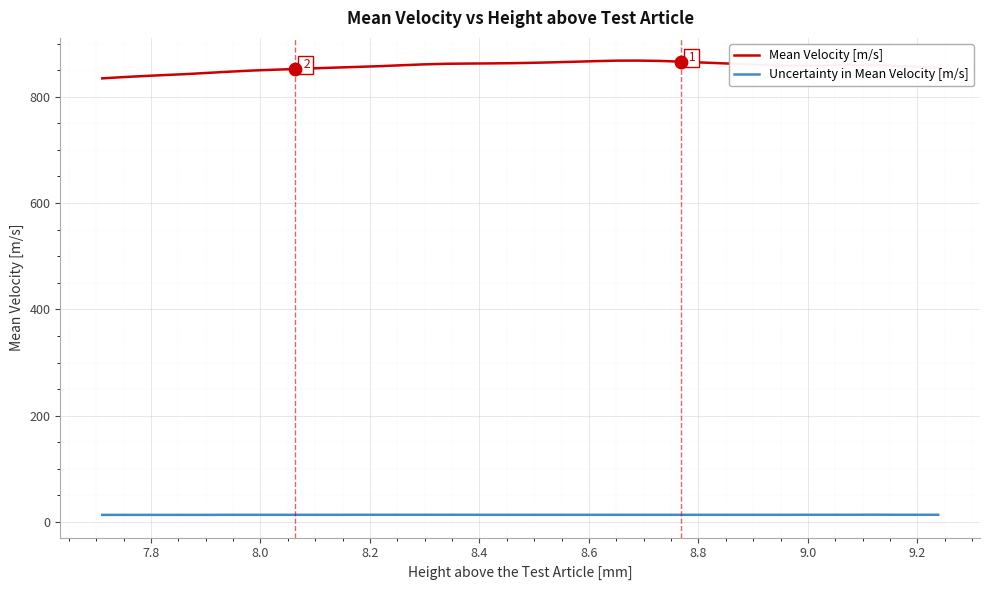

At how many categories does at least one series exceed 509?

40